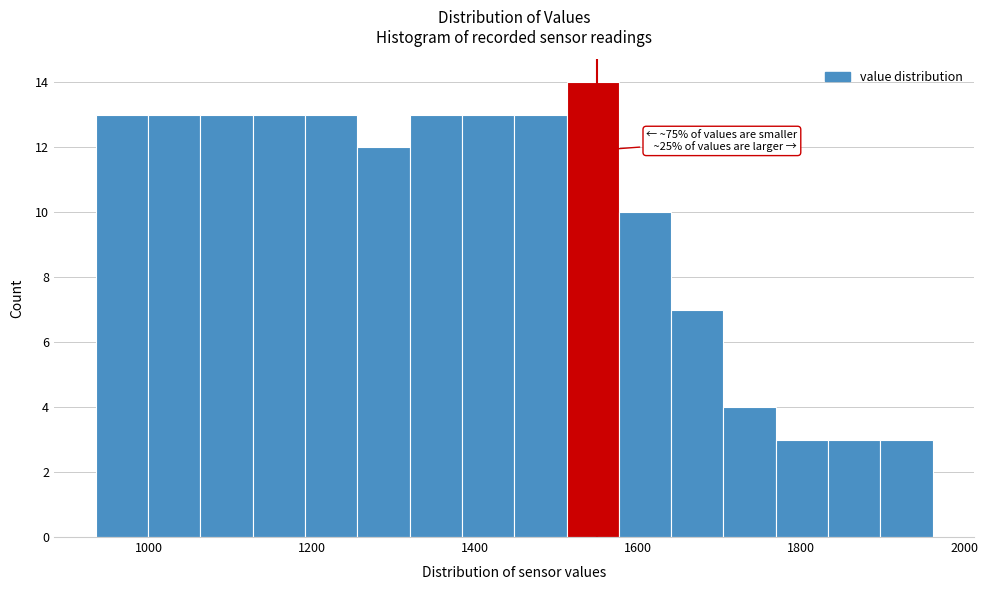

Read against the x-axis, roughly where is the centre of the tallest bar?

1540